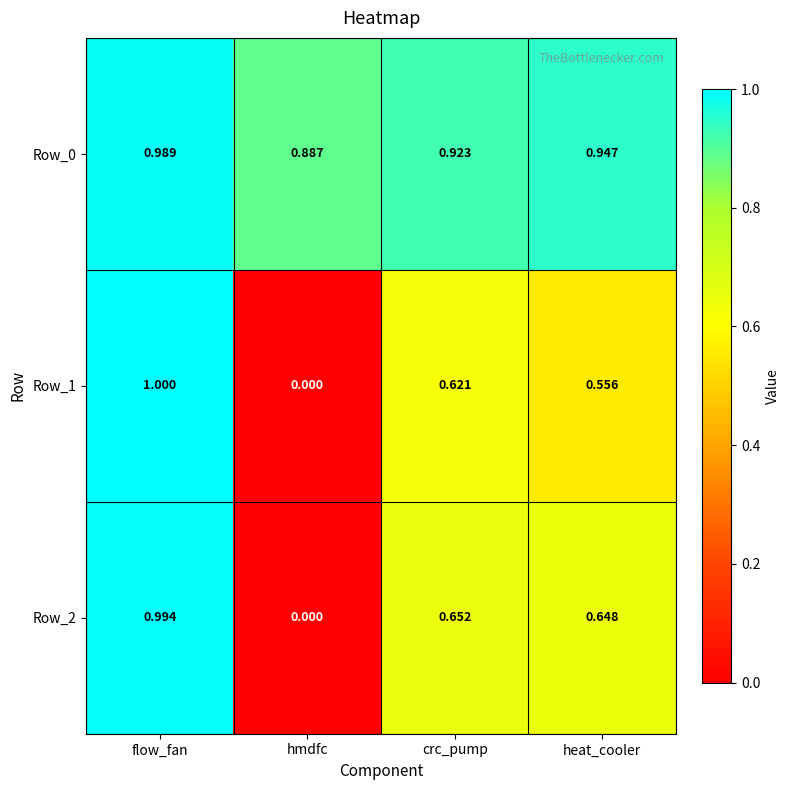

Rank the categories by Row_2 value from highest to lowest.

flow_fan, crc_pump, heat_cooler, hmdfc